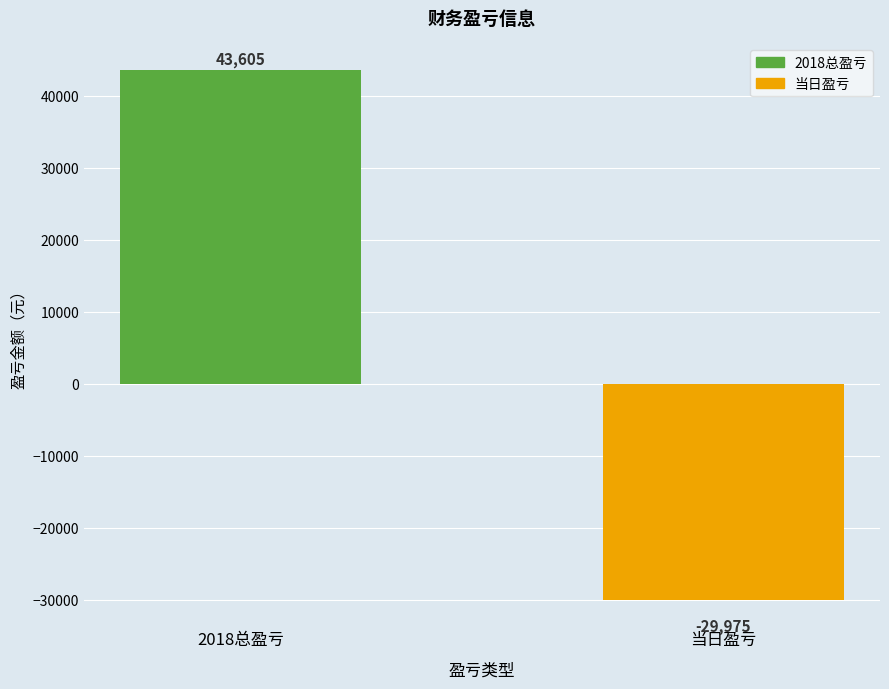

What is the label of the 2nd bar from the right?

2018总盈亏